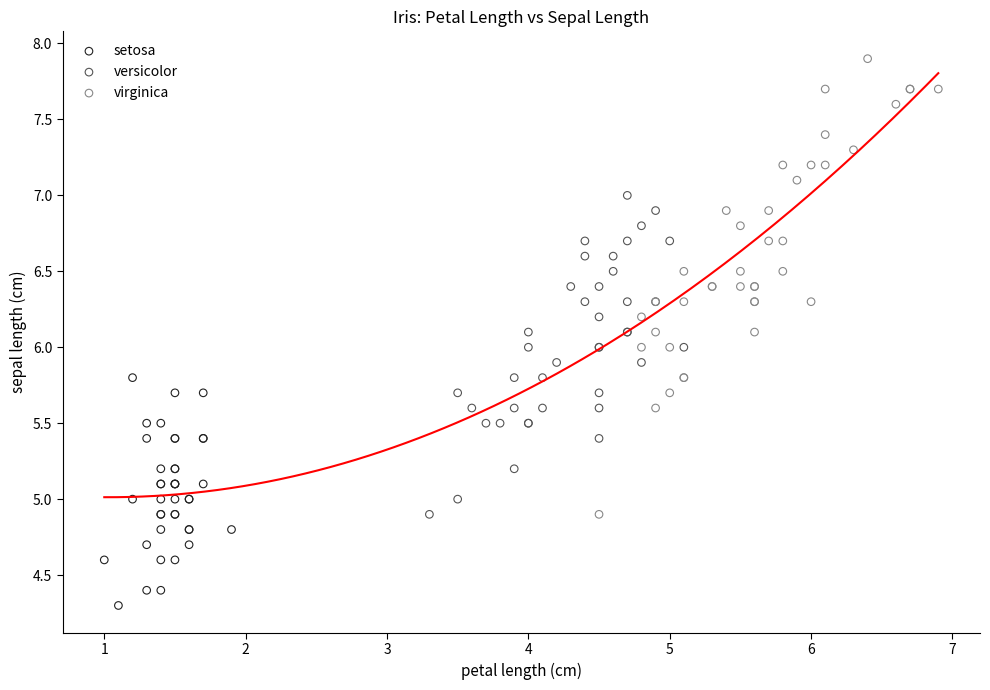

Which series reaches the minimum Y coordinate?

setosa